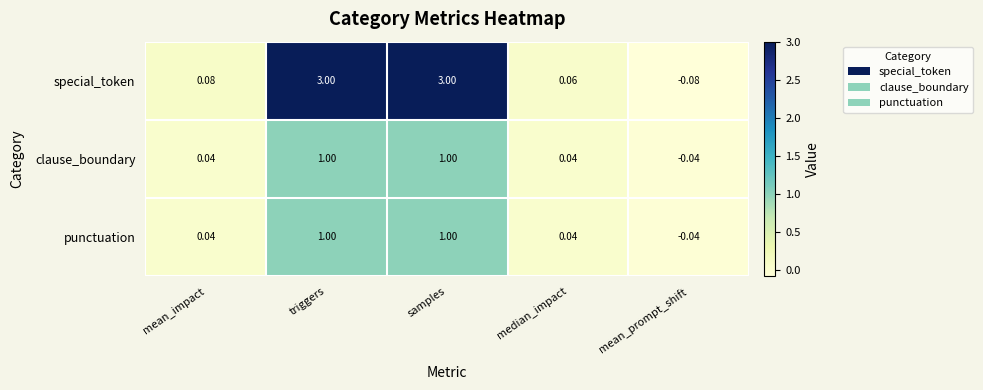

At which label does punctuation first exceed 0?

mean_impact